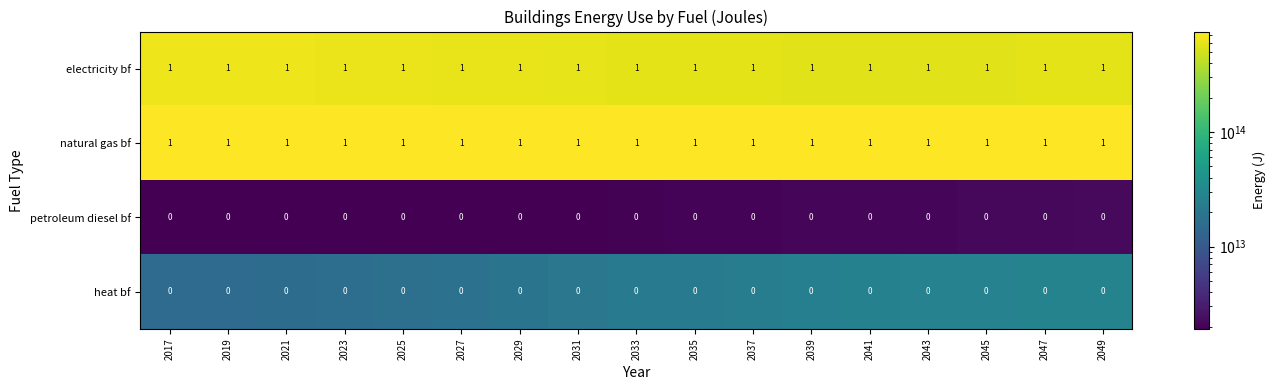

The petroleum diesel bf series shows 0 at 2023. True or false?

True